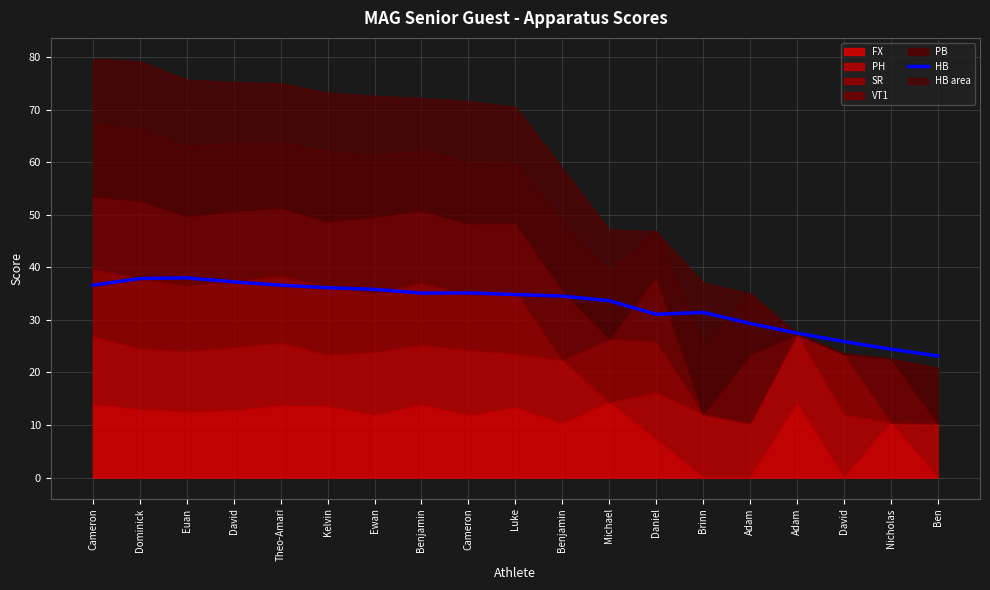

At which label is the value closest to 30?

Adam